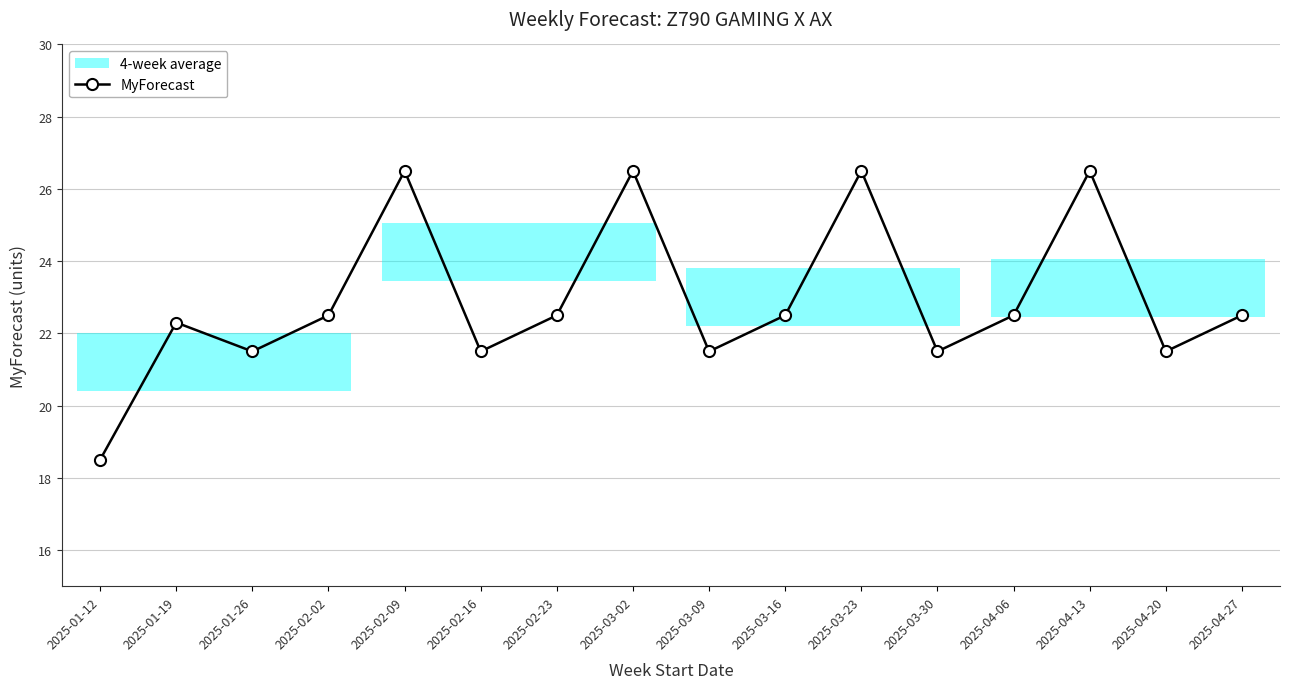

What is the change in value from 2025-01-19 to 2025-03-30?

-0.8